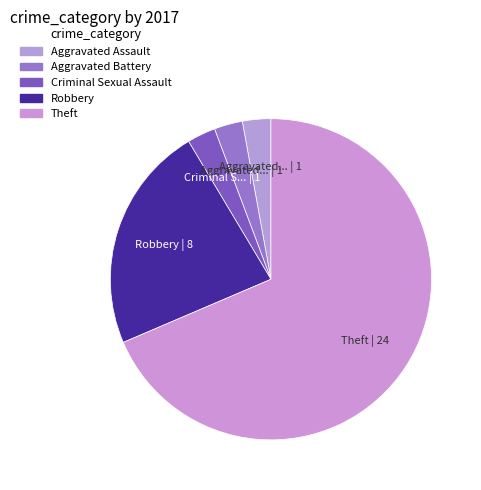

How many segments does this pie chart have?

5